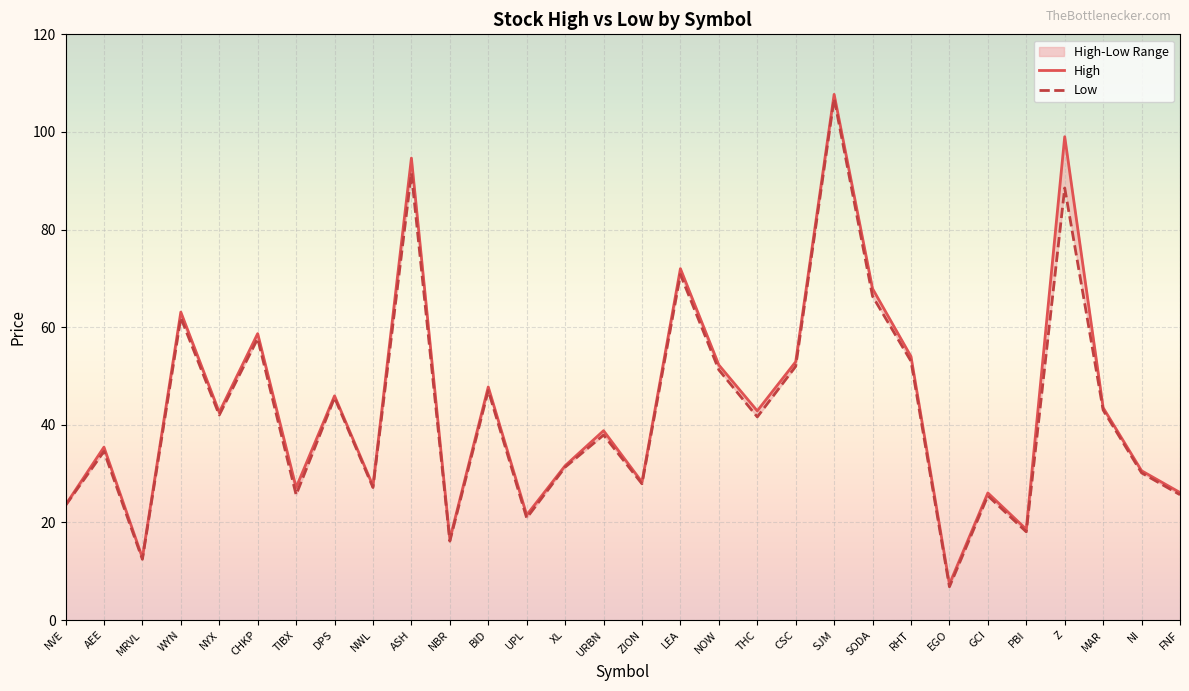

What position from the right is AEE?

29